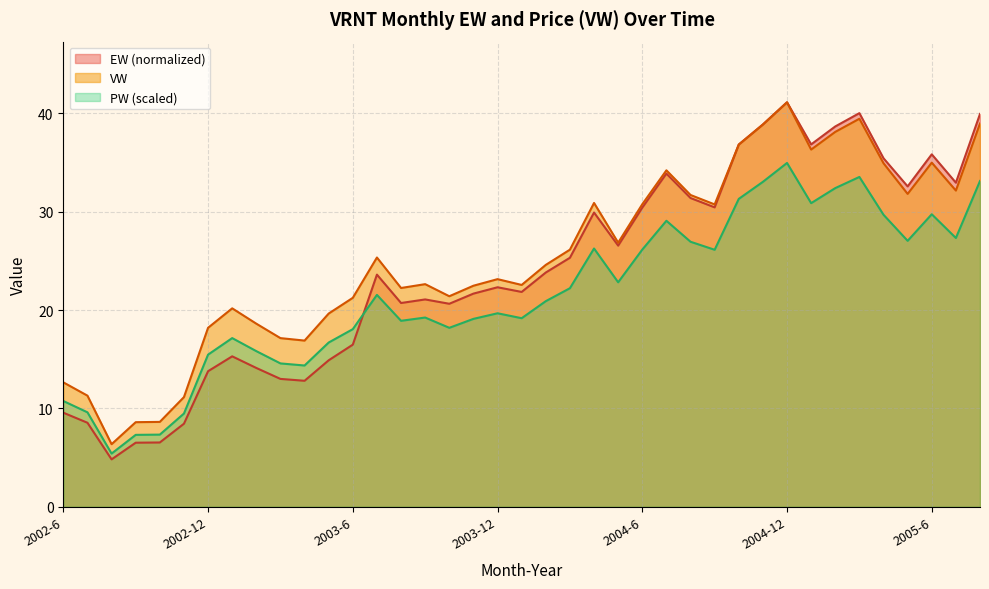

List the series in order of their peak value, highest first.

EW, VW, PW